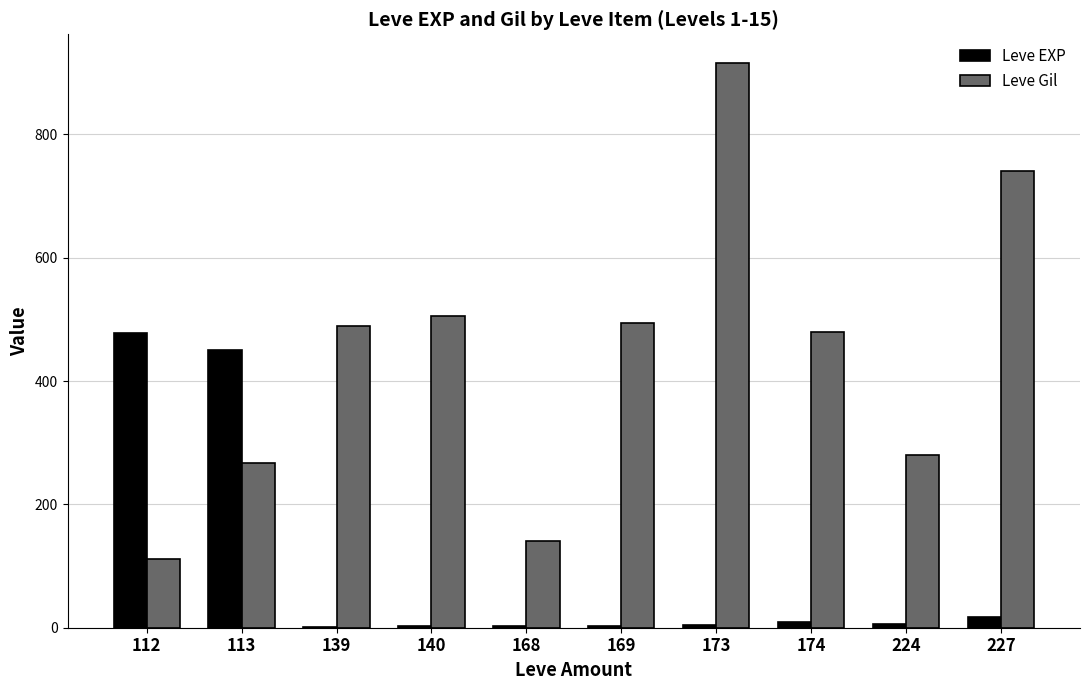

Between 174 and 224, which series saw the biggest shift?

Leve Gil